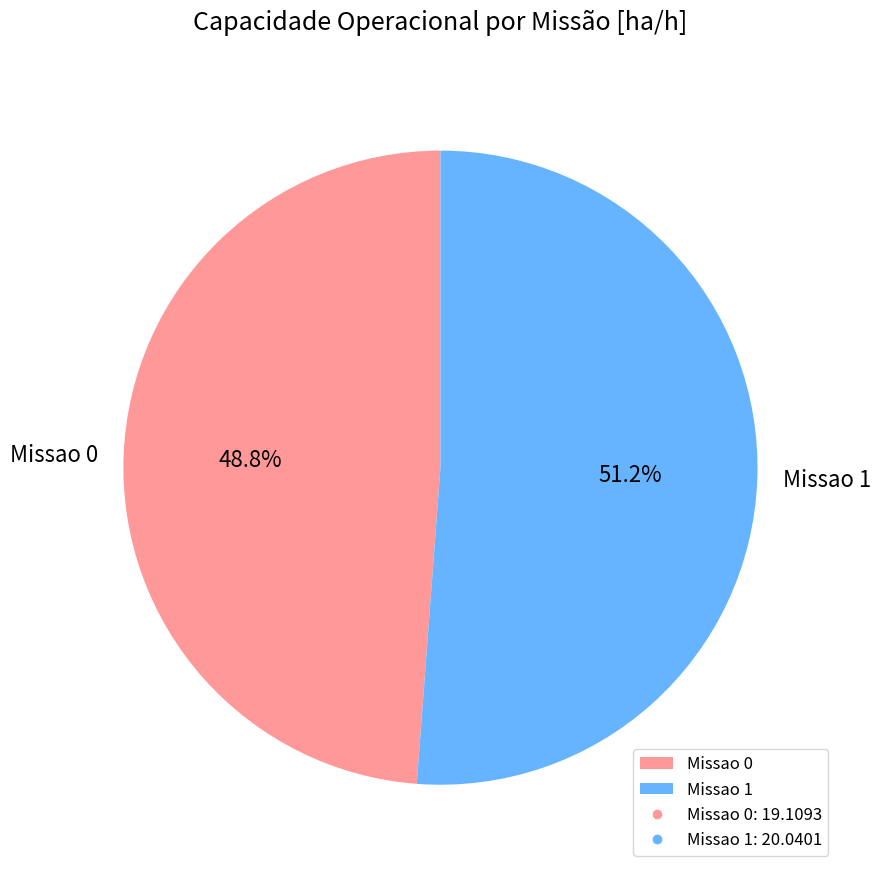

What percentage do Missao 1 and Missao 0 together represent?

100.0%